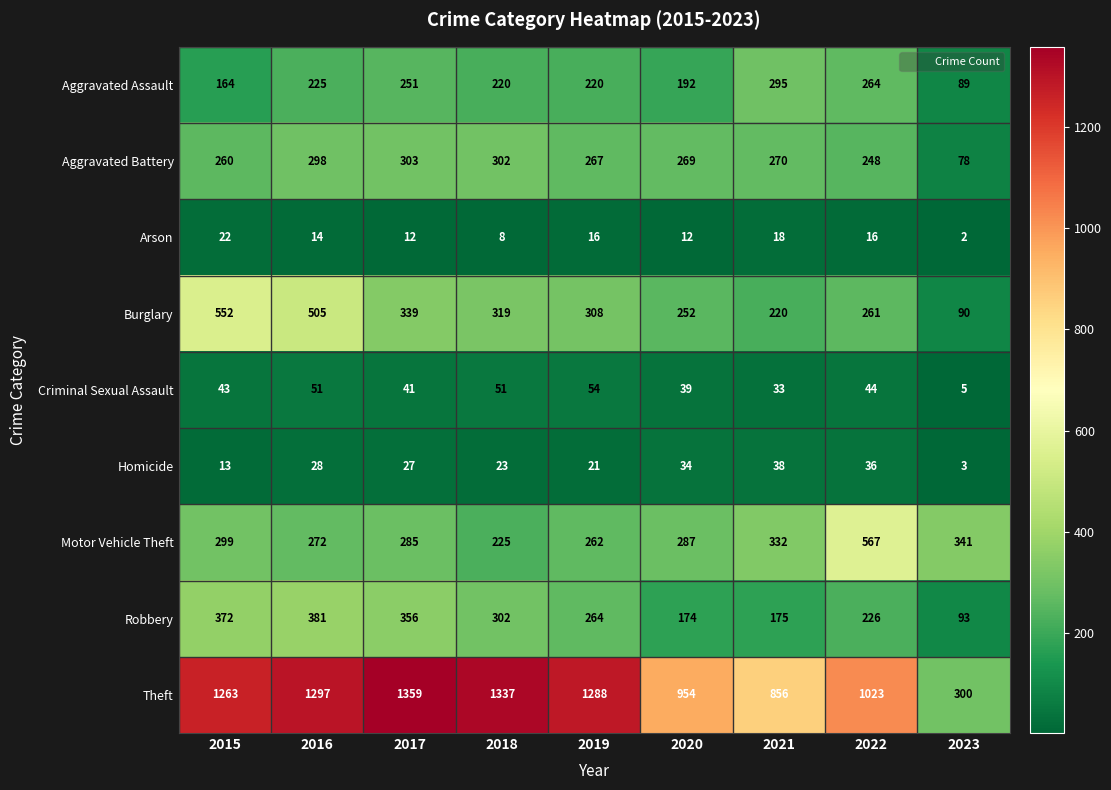

Is it true that Criminal Sexual Assault equals 79 at 2018?

False